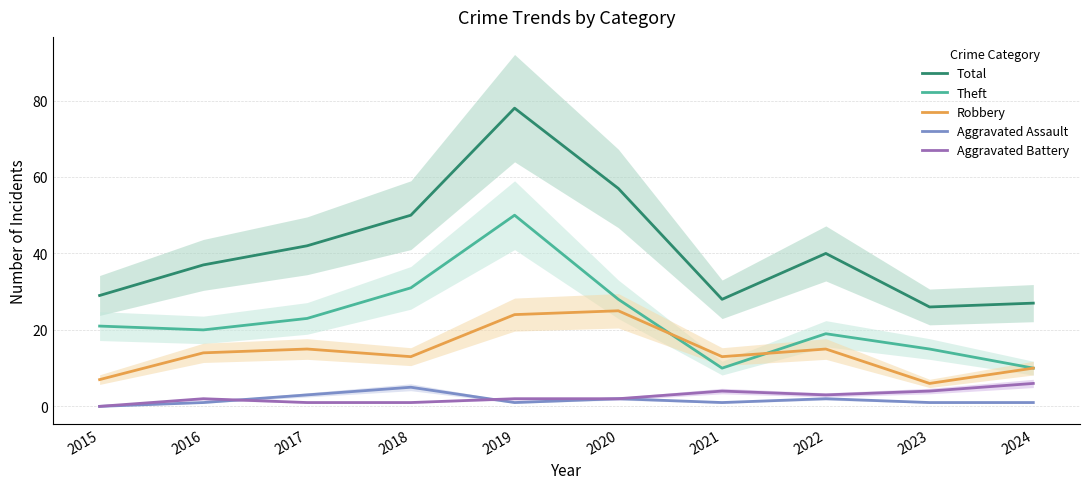

Where does the Robbery series first go above 14?

2017